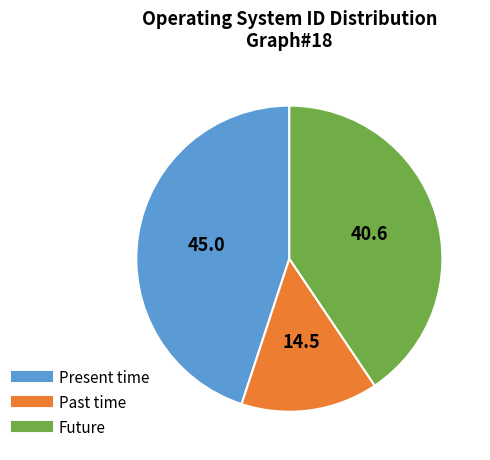

Does any single category account for the majority?

No